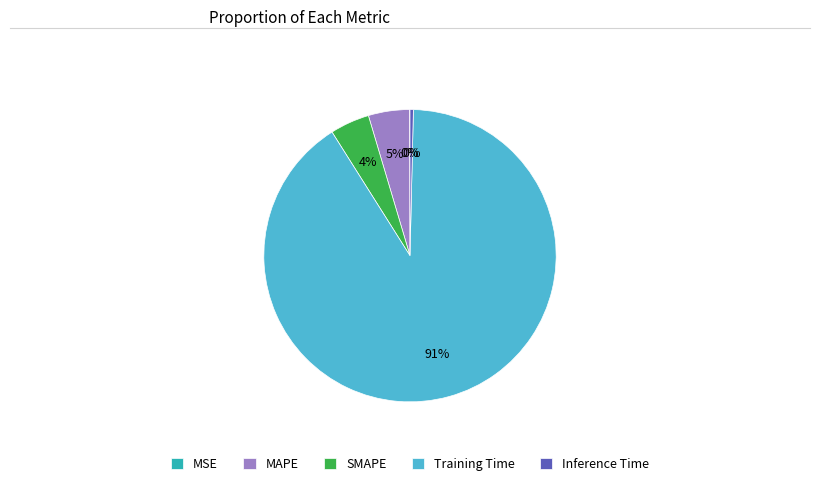

Which category has the biggest portion of the pie?

Training Time